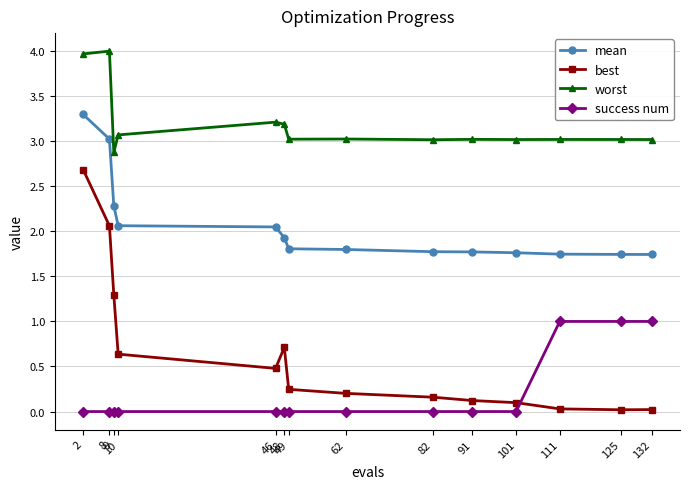

Is this an area chart (filled region under the line)?

No